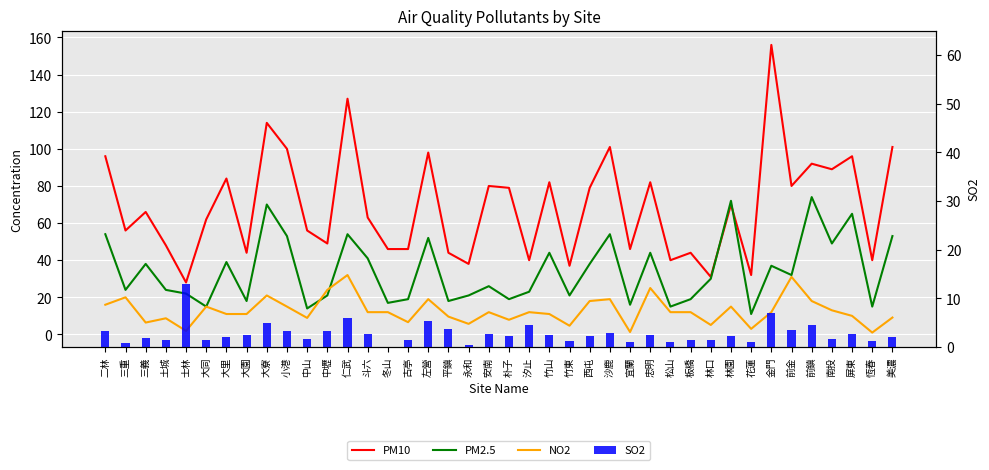

Reading left to right, extract all data points from this chart.

PM10: 二林=96.0	三重=56.0	三義=66.0	土城=48.0	士林=28.0	大同=62.0	大里=84.0	大園=44.0	大寮=114.0	小港=100.0	中山=56.0	中壢=49.0	仁武=127.0	斗六=63.0	冬山=46.0	古亭=46.0	左營=98.0	平鎮=44.0	永和=38.0	安南=80.0	朴子=79.0	汐止=40.0	竹山=82.0	竹東=37.0	西屯=79.0	沙鹿=101.0	宜蘭=46.0	忠明=82.0	松山=40.0	板橋=44.0	林口=31.0	林園=70.0	花蓮=32.0	金門=156.0	前金=80.0	前鎮=92.0	南投=89.0	屏東=96.0	恆春=40.0	美濃=101.0
PM2.5: 二林=54.0	三重=24.0	三義=38.0	土城=24.0	士林=22.0	大同=15.0	大里=39.0	大園=18.0	大寮=70.0	小港=53.0	中山=14.0	中壢=21.0	仁武=54.0	斗六=41.0	冬山=17.0	古亭=19.0	左營=52.0	平鎮=18.0	永和=21.0	安南=26.0	朴子=19.0	汐止=23.0	竹山=44.0	竹東=21.0	西屯=38.0	沙鹿=54.0	宜蘭=16.0	忠明=44.0	松山=15.0	板橋=19.0	林口=30.0	林園=72.0	花蓮=11.0	金門=37.0	前金=32.0	前鎮=74.0	南投=49.0	屏東=65.0	恆春=15.0	美濃=53.0
NO2: 二林=16.0	三重=20.0	三義=6.4	土城=8.7	士林=1.9	大同=15.0	大里=11.0	大園=11.0	大寮=21.0	小港=15.0	中山=8.9	中壢=24.0	仁武=32.0	斗六=12.0	冬山=12.0	古亭=6.6	左營=19.0	平鎮=9.6	永和=5.7	安南=12.0	朴子=7.9	汐止=12.0	竹山=11.0	竹東=4.7	西屯=18.0	沙鹿=19.0	宜蘭=1.3	忠明=25.0	松山=12.0	板橋=12.0	林口=5.1	林園=15.0	花蓮=3.0	金門=12.0	前金=31.0	前鎮=18.0	南投=13.0	屏東=10.0	恆春=1.0	美濃=9.1
SO2: 二林=3.3	三重=0.8	三義=1.9	土城=1.4	士林=13.0	大同=1.4	大里=2.1	大園=2.5	大寮=5.0	小港=3.3	中山=1.7	中壢=3.2	仁武=5.9	斗六=2.7	冬山=0.0	古亭=1.4	左營=5.3	平鎮=3.6	永和=0.4	安南=2.6	朴子=2.2	汐止=4.5	竹山=2.5	竹東=1.3	西屯=2.3	沙鹿=2.9	宜蘭=1.0	忠明=2.4	松山=1.0	板橋=1.4	林口=1.5	林園=2.2	花蓮=1.1	金門=6.9	前金=3.4	前鎮=4.5	南投=1.7	屏東=2.6	恆春=1.3	美濃=2.1